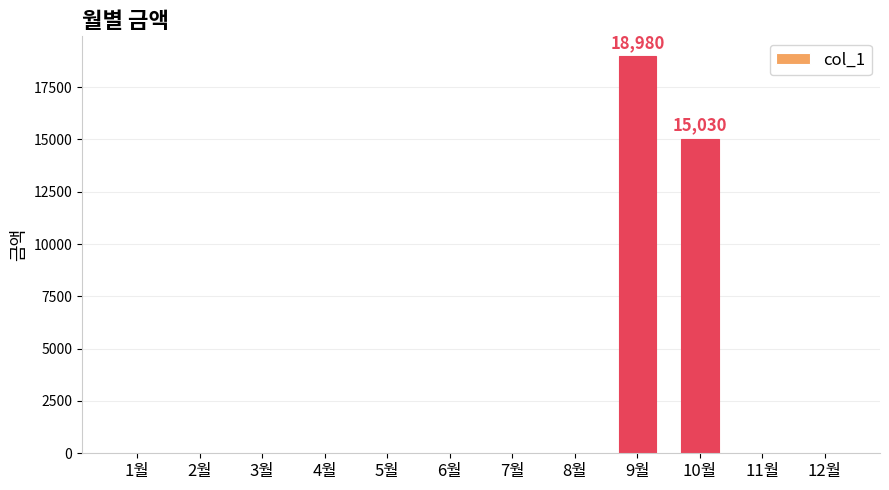

Reading left to right, extract all data points from this chart.

1월=0	2월=0	3월=0	4월=0	5월=0	6월=0	7월=0	8월=0	9월=18980	10월=15030	11월=0	12월=0